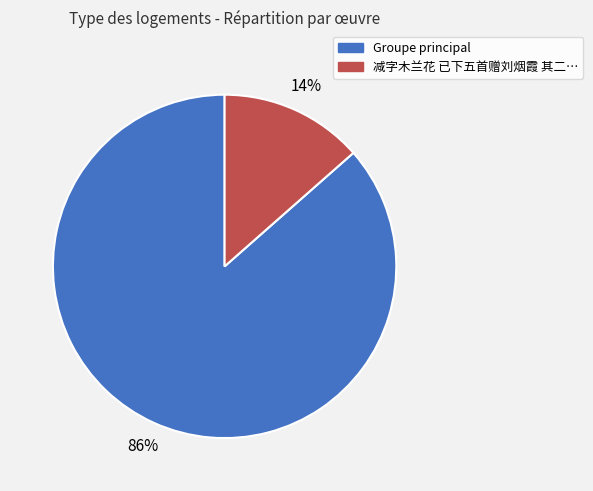

Is there a majority slice in this chart?

Yes